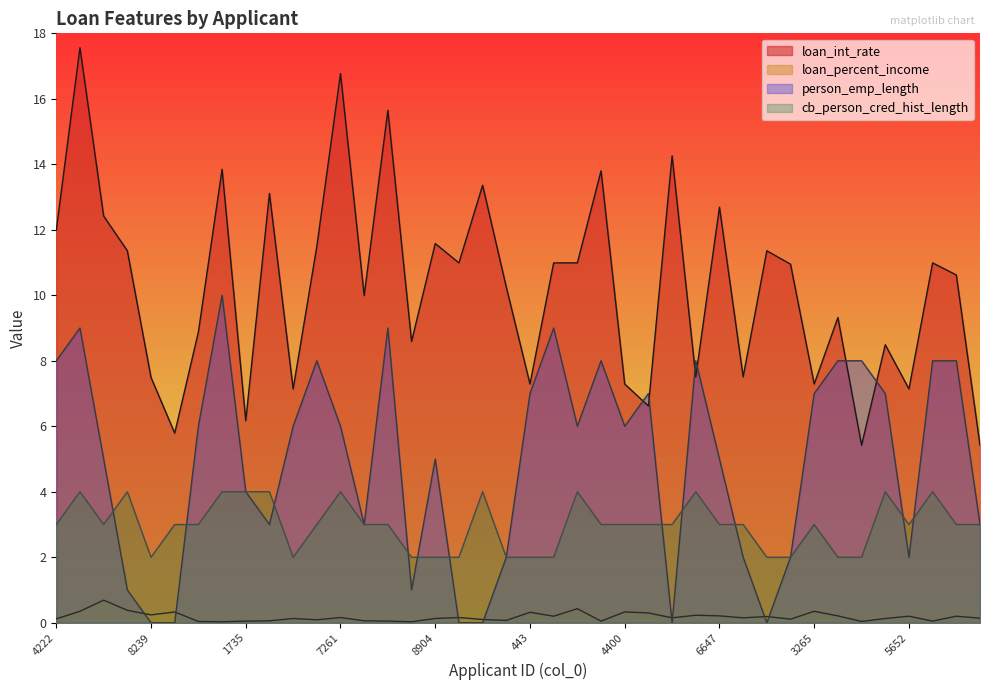

What is the label of the 10th point from the right?

3351